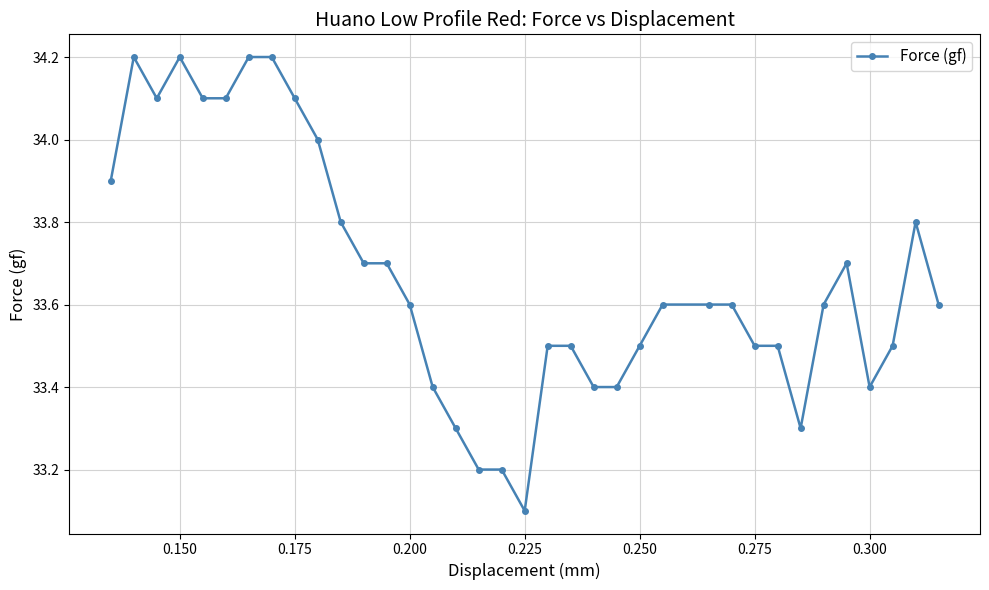

What is the maximum value shown in the chart?

34.2